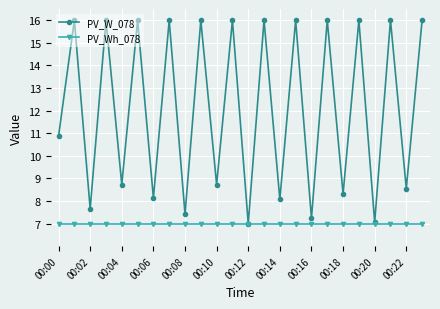

In PV_W_078, how many points are lower than both neighbors (excluding endpoints)?

11